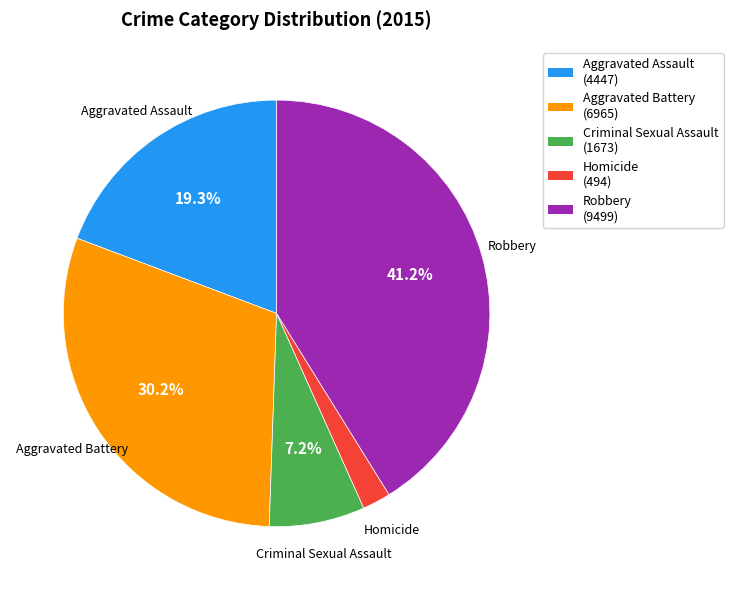

Does Aggravated Assault account for over 50% of the chart?

No